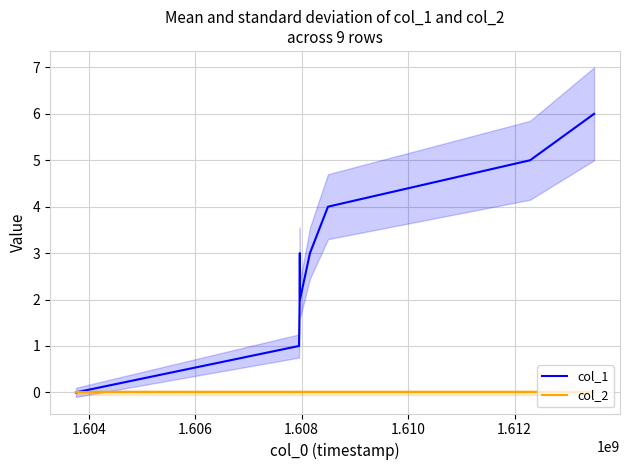

How many data points does each series have?

9